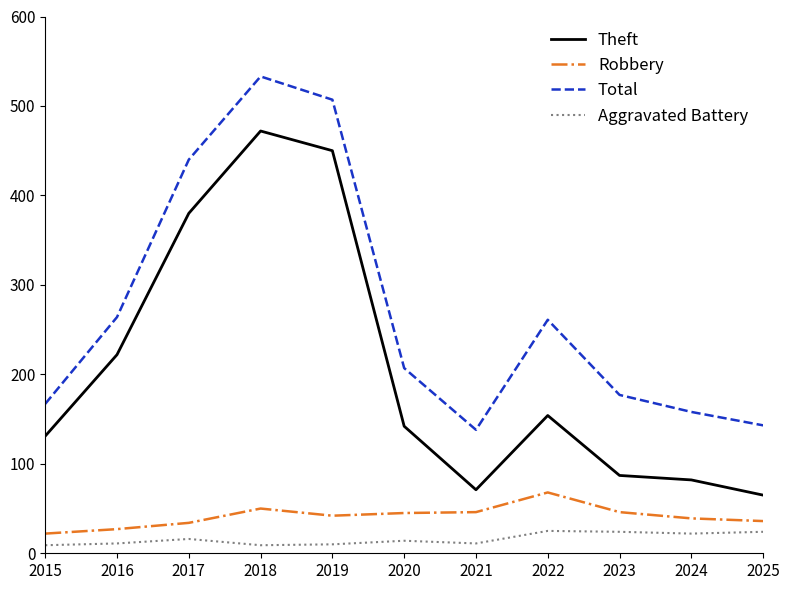

In Total, how many points are lower than both neighbors (excluding endpoints)?

1